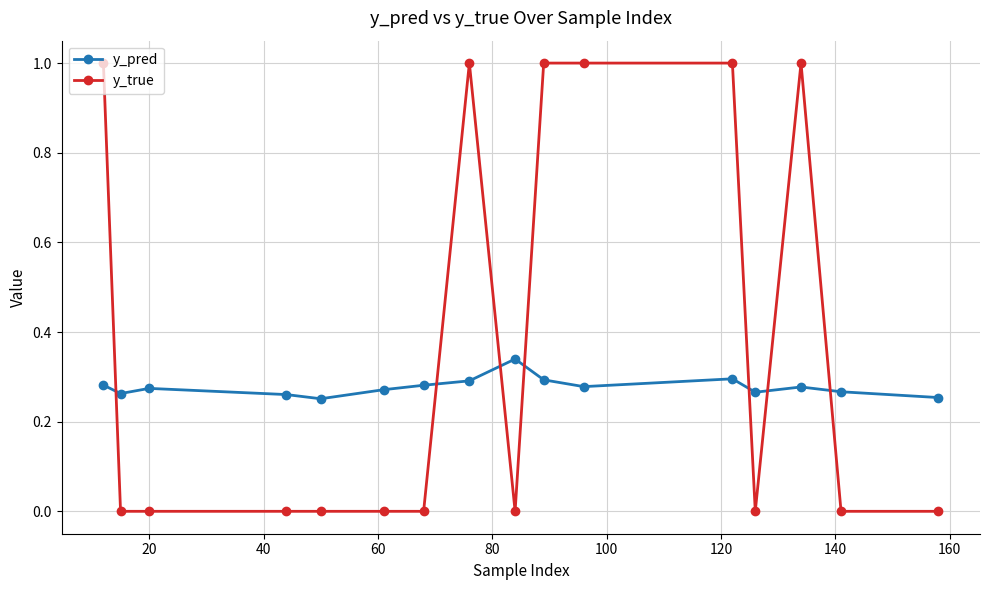

Which series has the largest total across all categories?

y_true